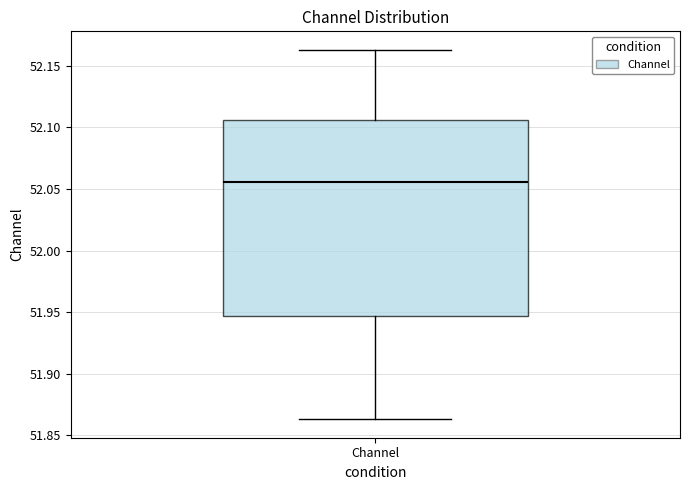

Transcribe this box plot: give where the median line is, the range the box spans, and where the two whiskers end, as read against the y-axis. The values are not printed on the chart, so give them approximately, as read against the axis.

median 52.055, box 51.945 to 52.105, whiskers 51.865 to 52.165